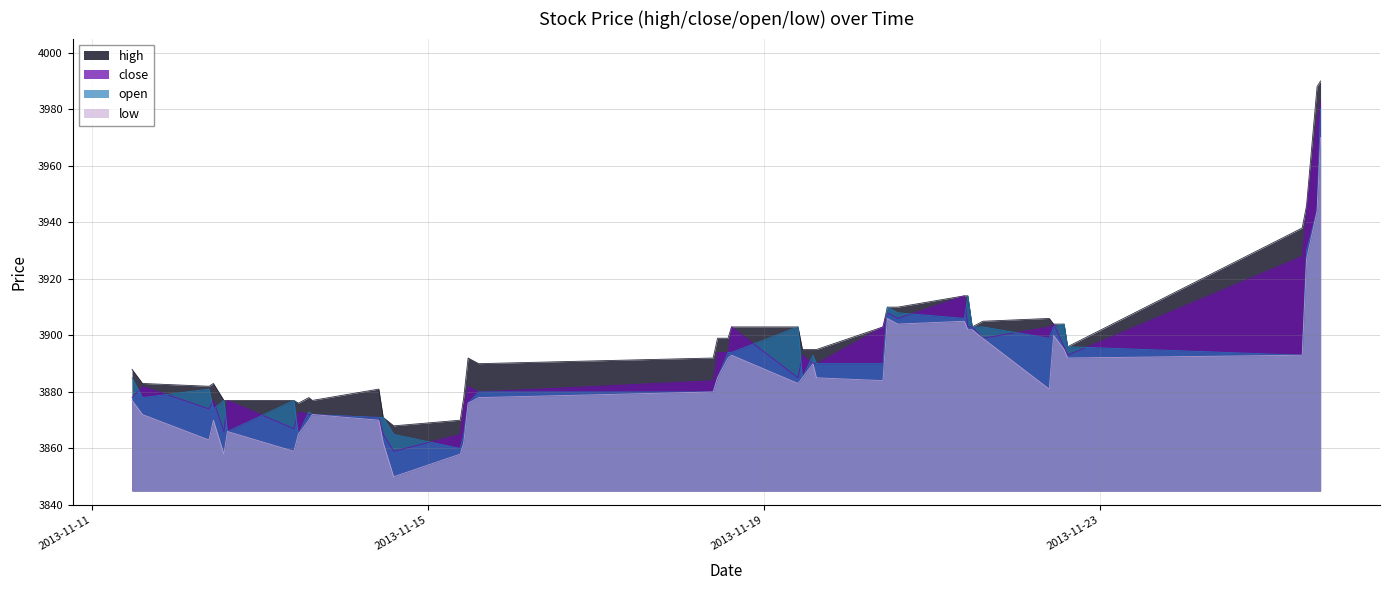

True or false: low and open cross at least once.

False